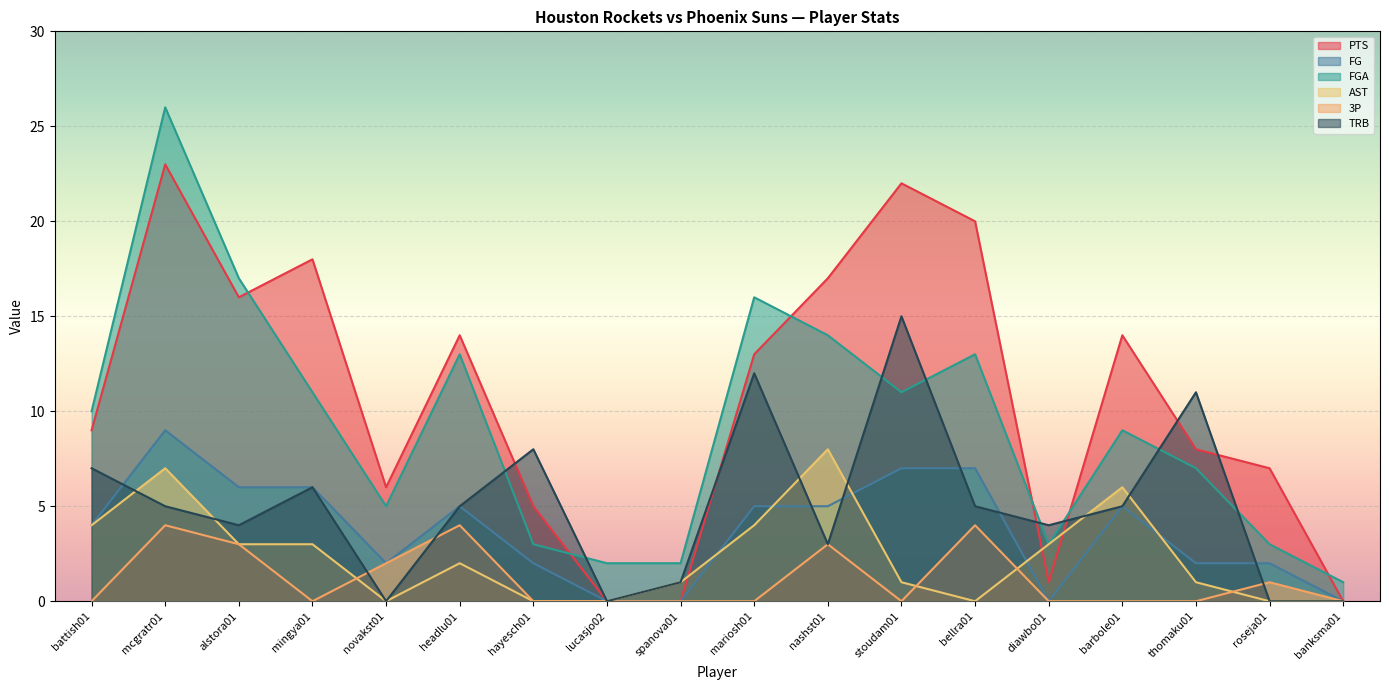

Is the value of FG at spanova01 greater than the value of FGA at alstora01?

No